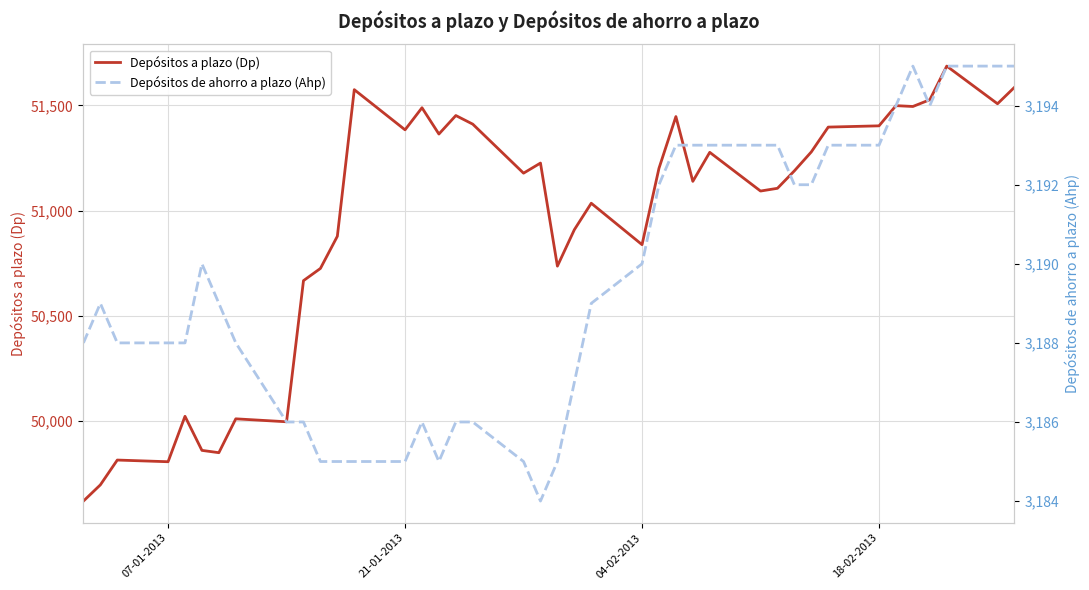

In Depósitos de ahorro a plazo (Ahp), how many points are higher than both neighbors (excluding endpoints)?

4